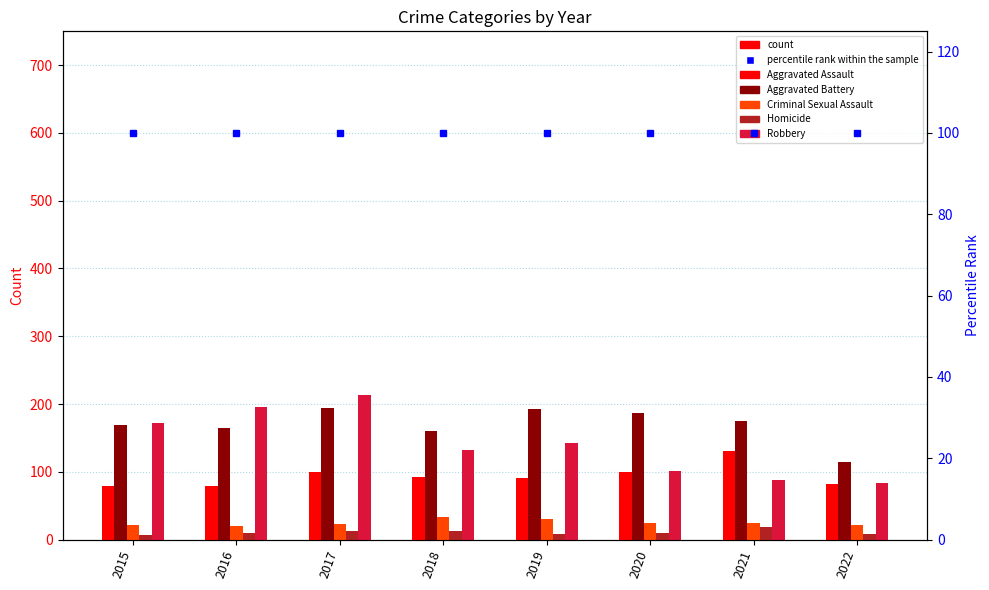

What is the sum of all percentile rank within the sample values?

800